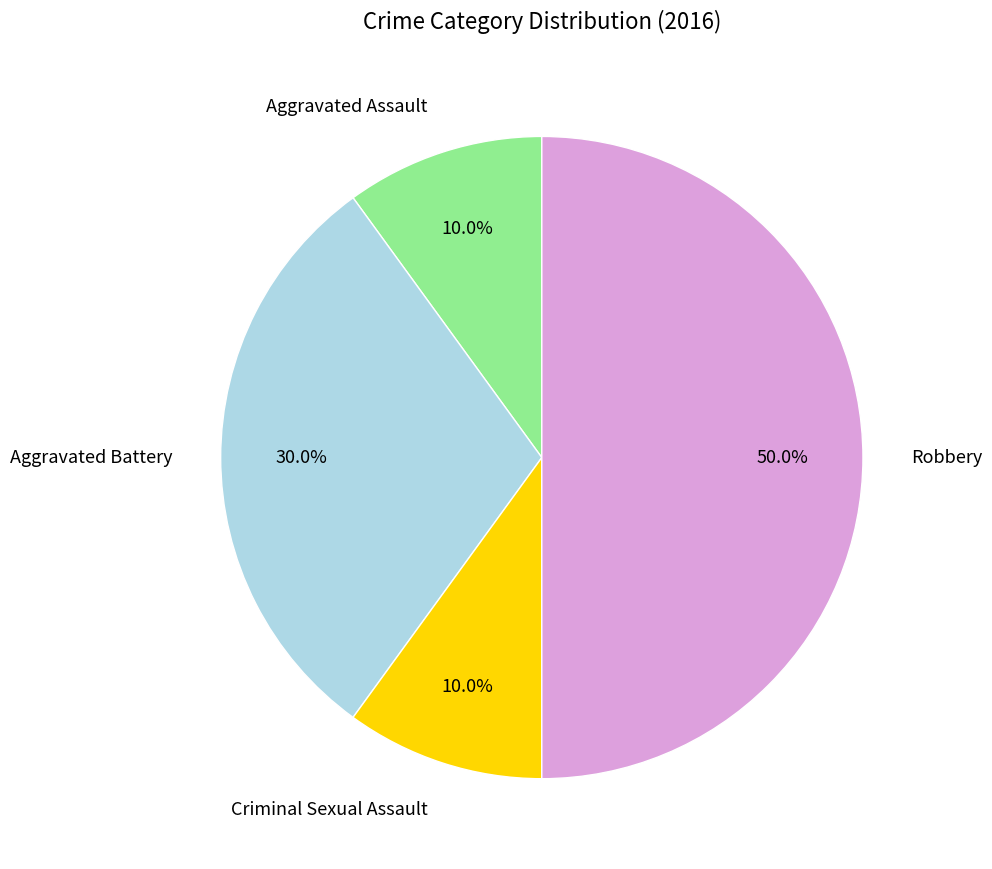

What portion of the pie excludes Criminal Sexual Assault?

90.0%